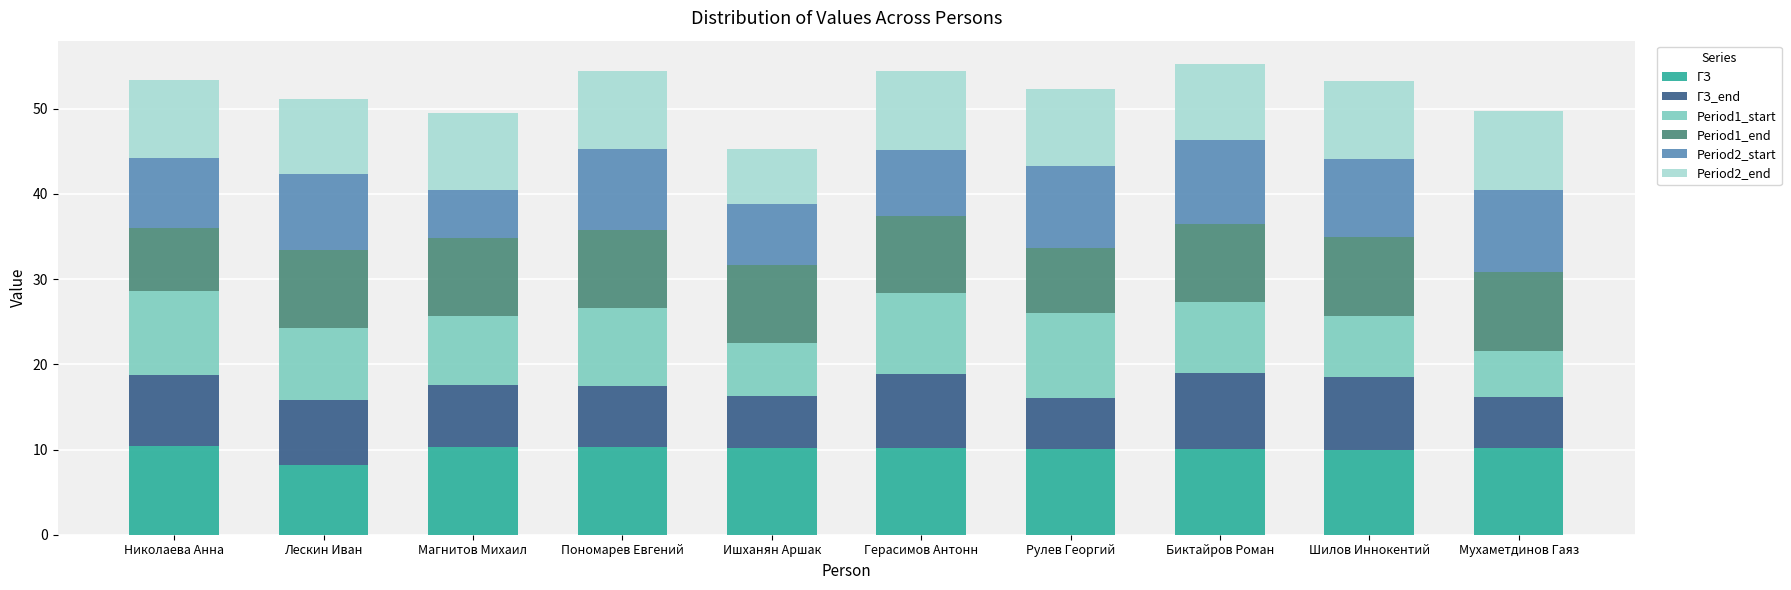

What is the value of the ГЗ bar at the 2nd from the left?

8.2